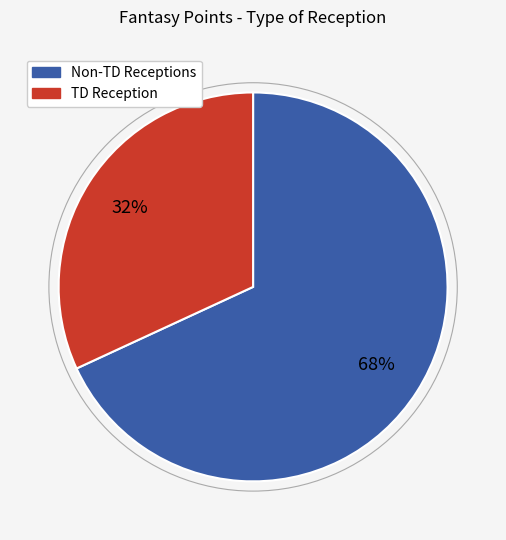

To the nearest percent, what is the average slice percentage?

50%